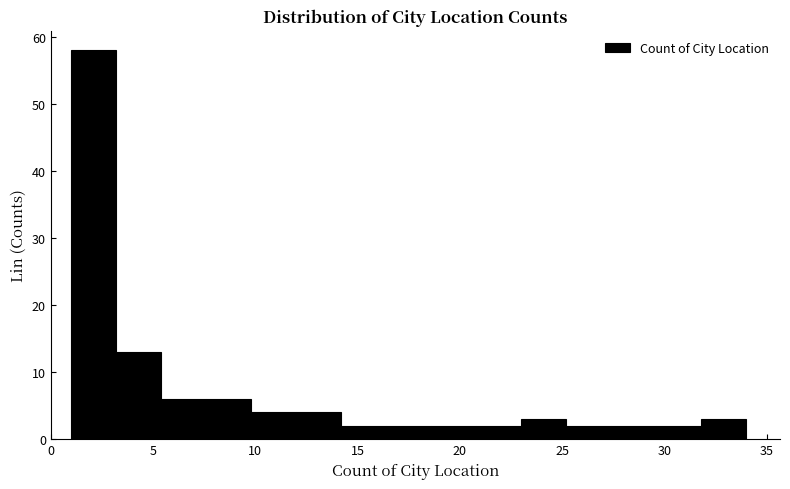

Reading left to right, transcribe this chart: for each bar, give the range it covers on the x-axis and its height. Neither the bar edges nor the heights are printed on the chart, so give them approximately, as read against the axes.

1.0 to 3.2: 58
3.2 to 5.4: 13
5.4 to 7.6: 6
7.6 to 9.8: 6
9.8 to 12.0: 4
12.0 to 14.2: 4
14.2 to 16.4: 2
16.4 to 18.6: 2
18.6 to 20.8: 2
20.8 to 23.0: 2
23.0 to 25.2: 3
25.2 to 27.4: 2
27.4 to 29.6: 2
29.6 to 31.8: 2
31.8 to 34.0: 3